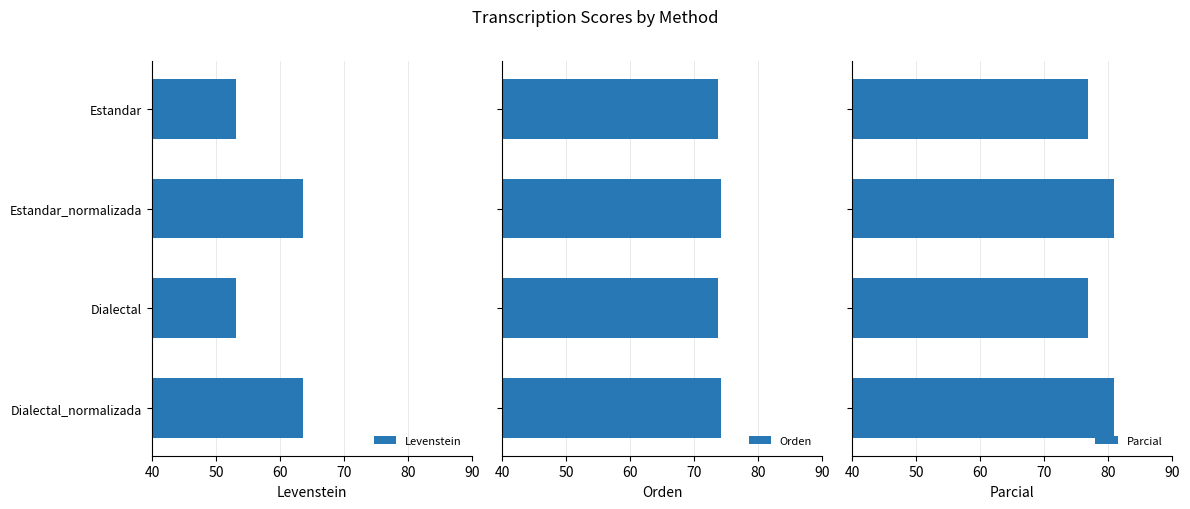

What is the greatest value displayed?

80.9